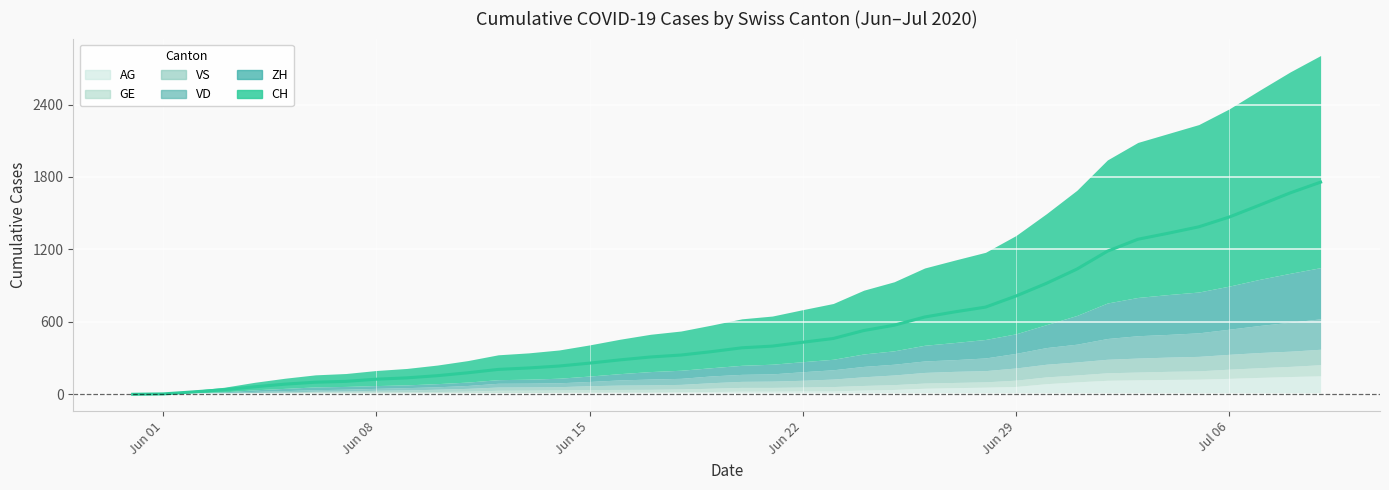

What is the label of the 37th point from the right?

2020-06-03